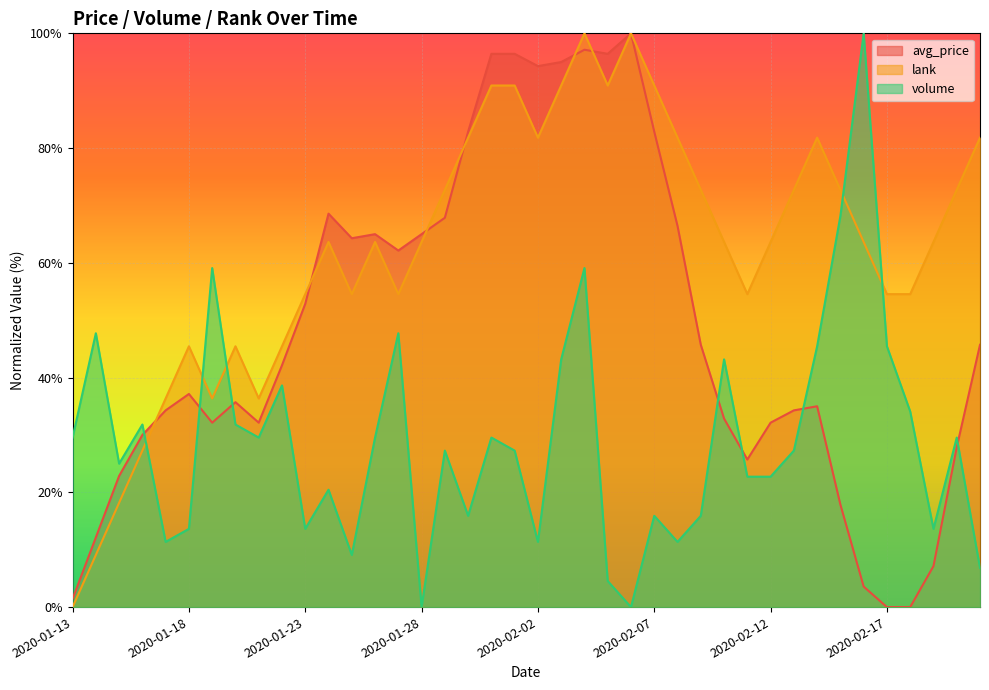

At which category does lank reach its first local peak?

2020-01-18